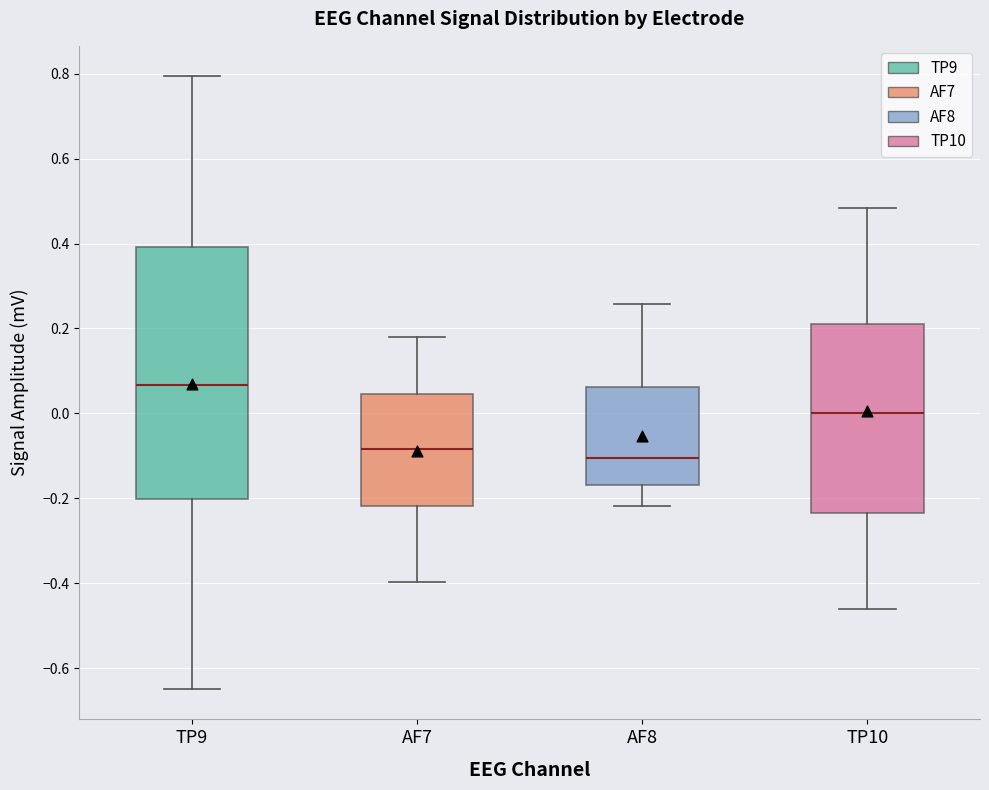

Reading left to right, read every box against the y-axis: the position of its median line, the range the box covers, and the ends of its whiskers. The values are not printed on the chart, so give them approximately, as read against the axis.

TP9: median 0.06, box -0.20 to 0.40, whiskers -0.64 to 0.80
AF7: median -0.08, box -0.22 to 0.04, whiskers -0.40 to 0.18
AF8: median -0.10, box -0.16 to 0.06, whiskers -0.22 to 0.26
TP10: median 0.00, box -0.24 to 0.22, whiskers -0.46 to 0.48